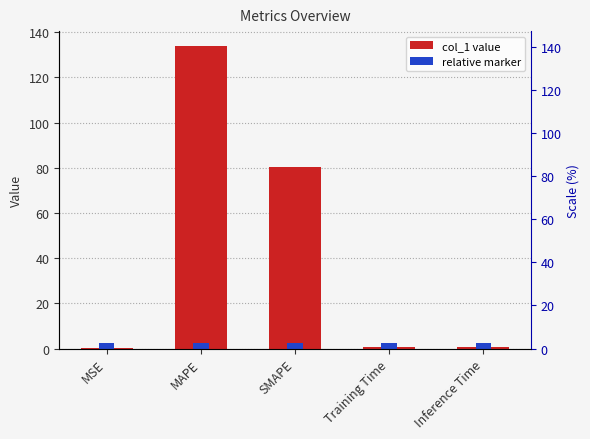

What position from the left is MAPE?

2